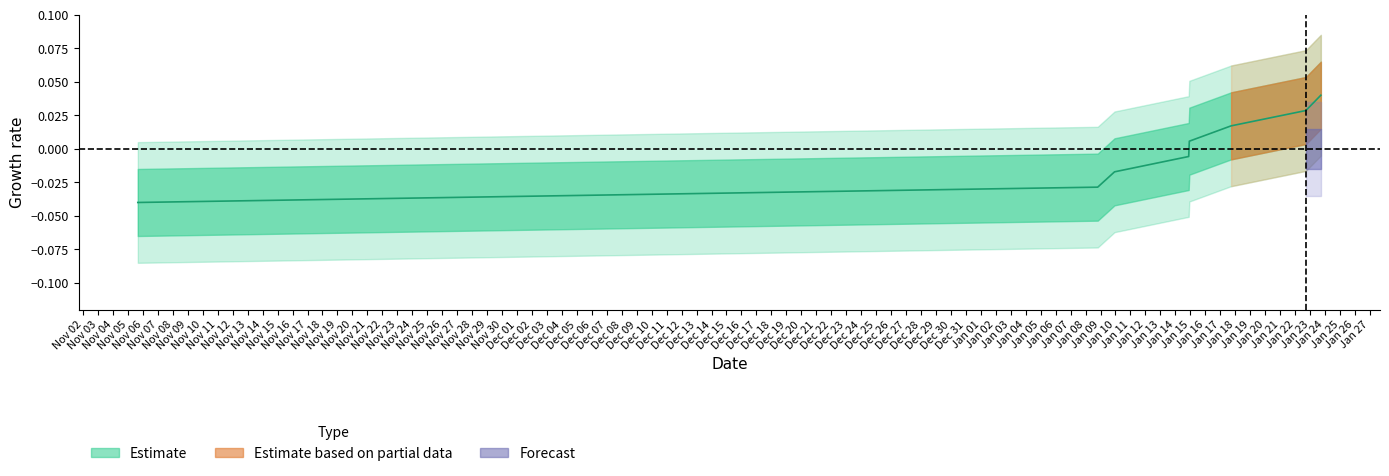

What is the difference between the values at 1579800338 and 1572968647?

0.1